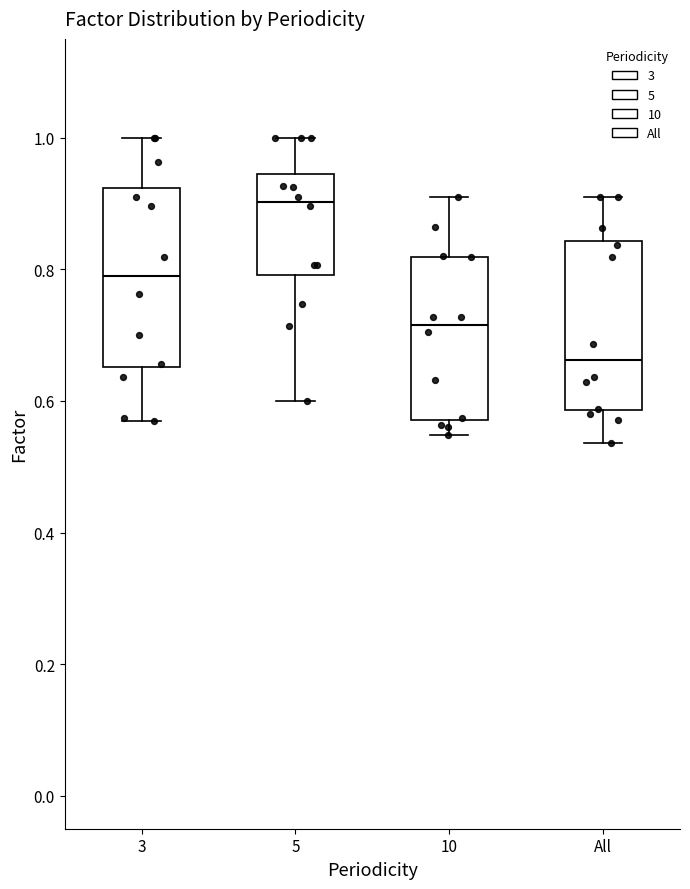

Reading left to right, transcribe this box plot: for each box, give where its median line is, the range the box spans, and where its two whiskers end, as read against the y-axis. The values are not printed on the chart, so give them approximately, as read against the axis.

3: median 0.80, box 0.66 to 0.92, whiskers 0.58 to 1.00
5: median 0.90, box 0.80 to 0.94, whiskers 0.60 to 1.00
10: median 0.72, box 0.58 to 0.82, whiskers 0.54 to 0.90
All: median 0.66, box 0.58 to 0.84, whiskers 0.54 to 0.90